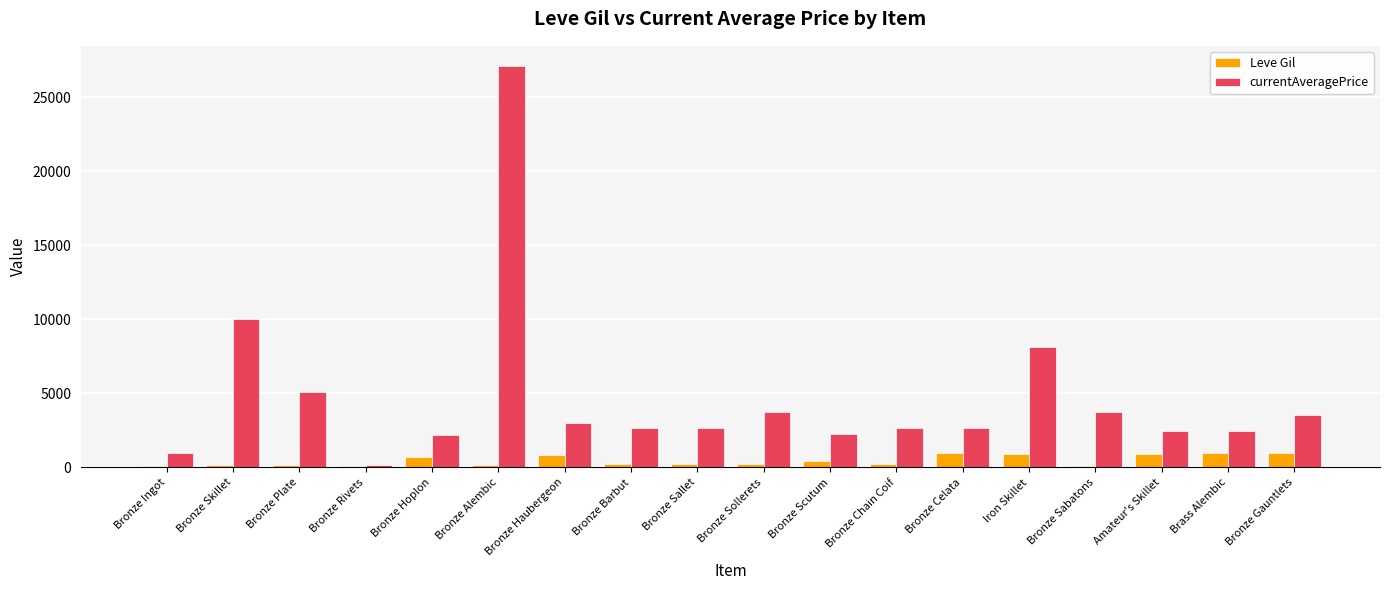

What is the value of the Leve Gil bar at the 8th from the left?

220.0